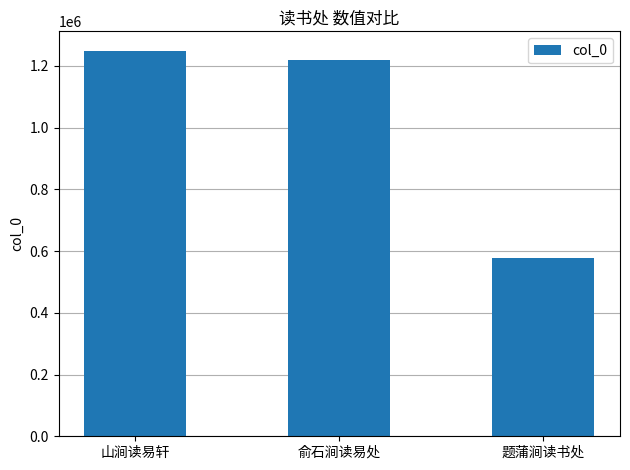

What is the change in value from 俞石涧读易处 to 题蒲涧读书处?

-642908